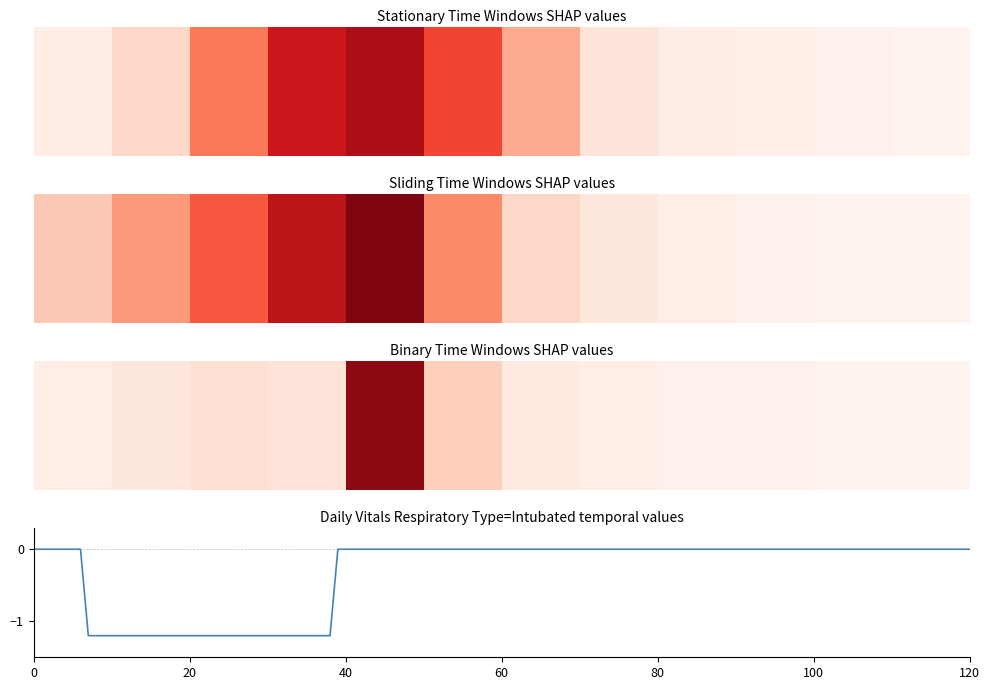

What is the minimum value shown in the chart?

-1.2